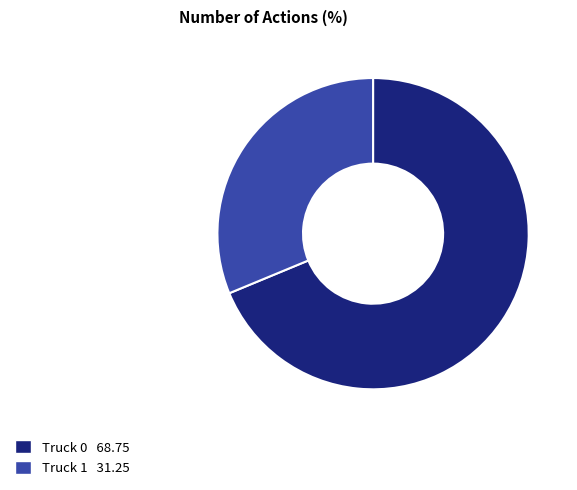

Count the number of slices in the pie.

2